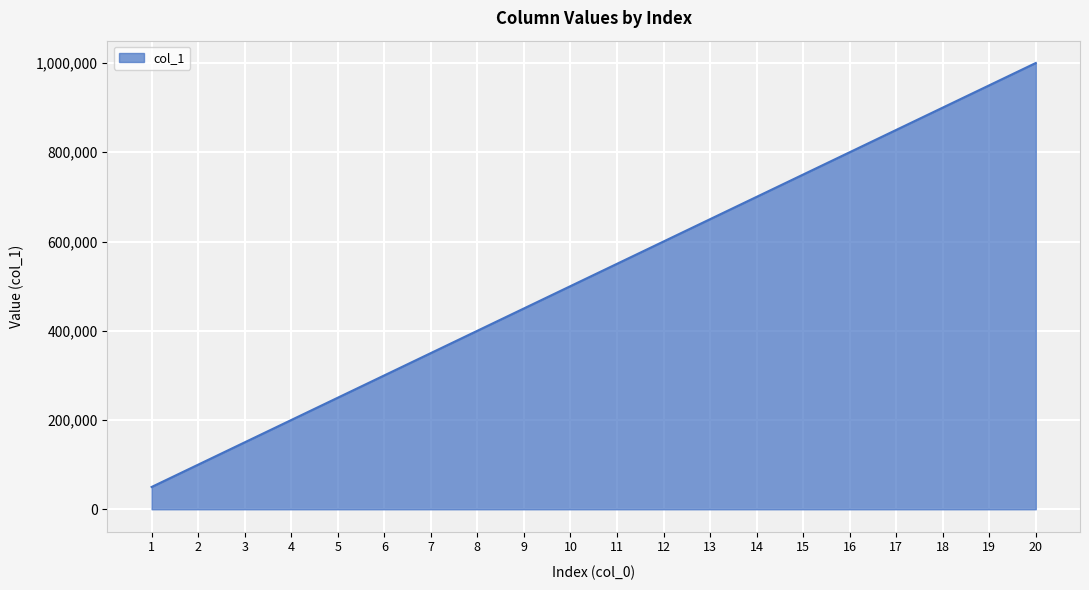

Read the value at 18, to the nearest 10.

900000